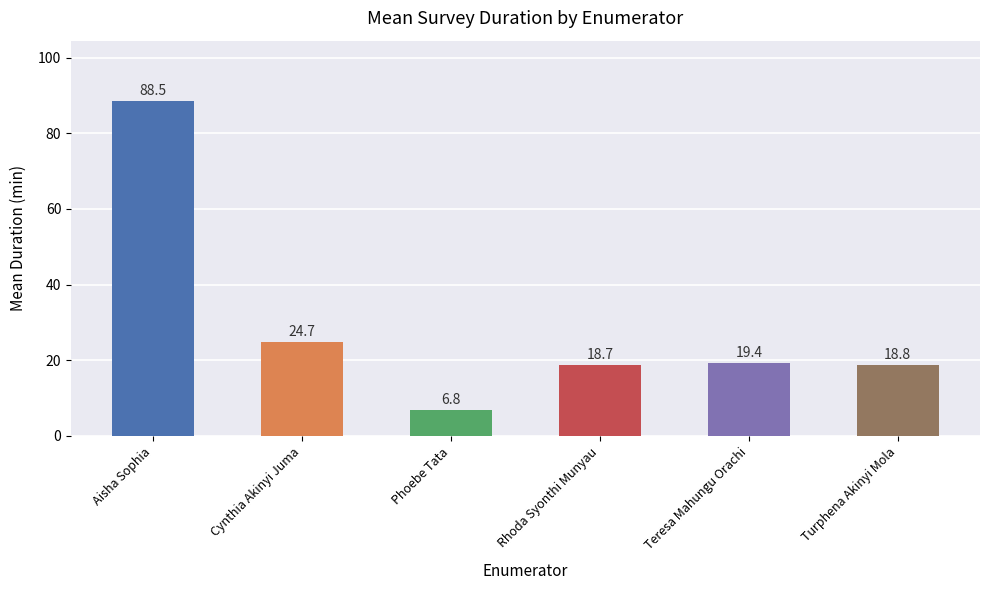

What is the change in value from Phoebe Tata to Turphena Akinyi Mola?

+12.0